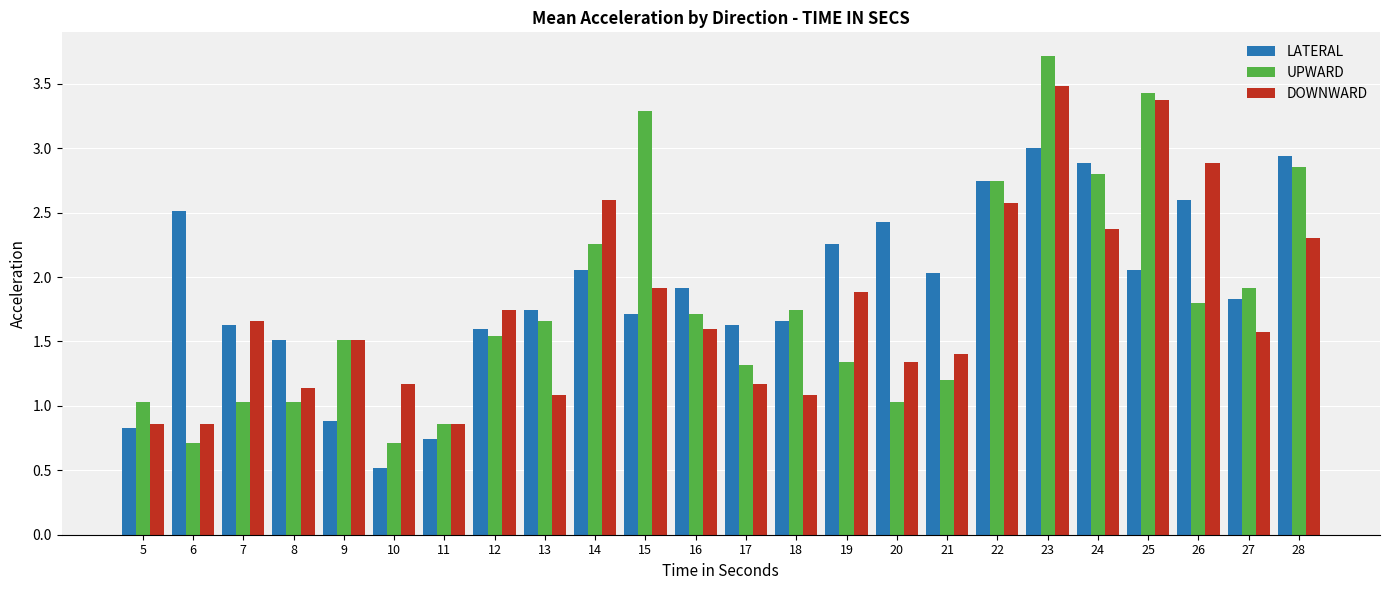

Rank the series by their maximum value, from highest to lowest.

UPWARD, DOWNWARD, LATERAL